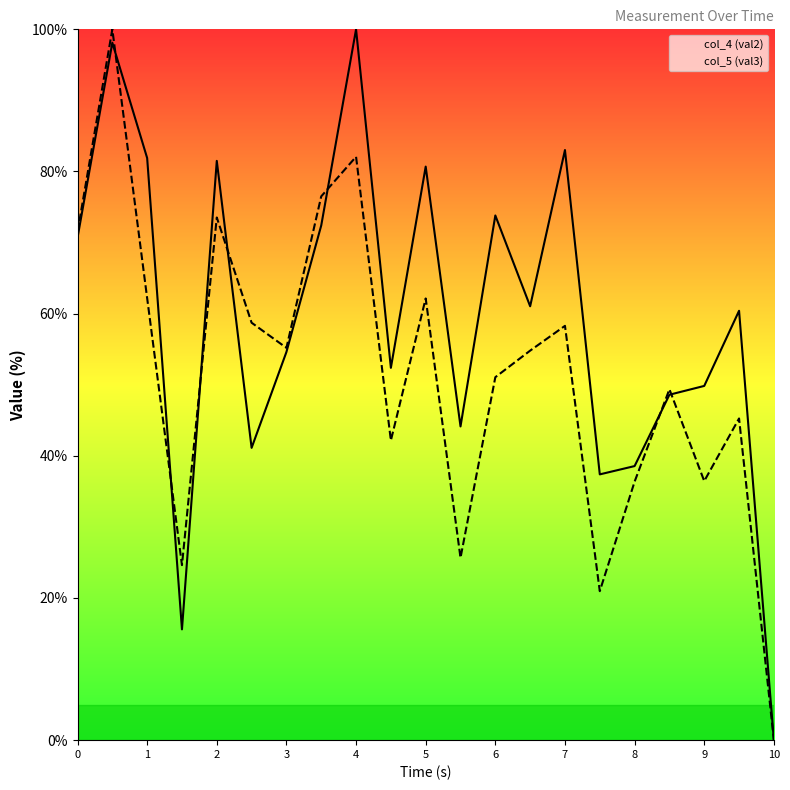

Count the number of categories in the chart.

21